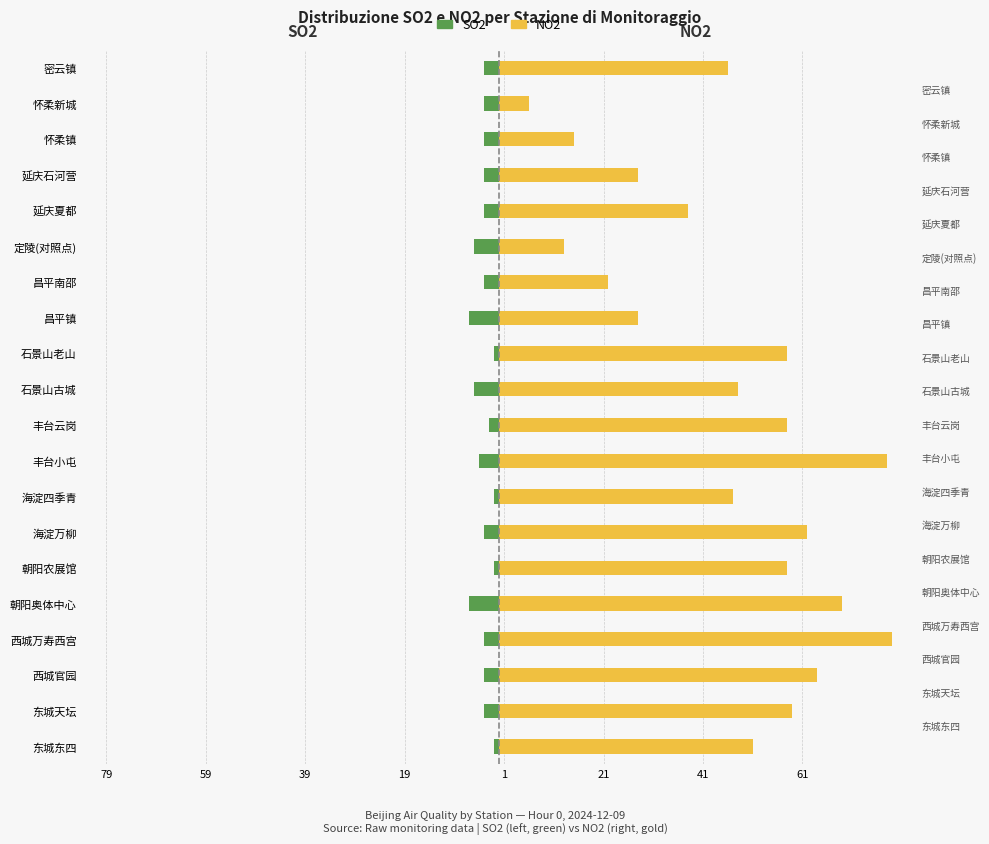

How many groups of bars are there?

20